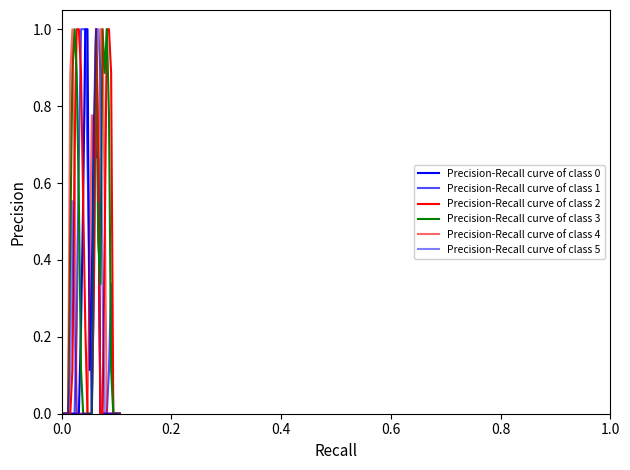

Does the chart have visible grid lines?

No